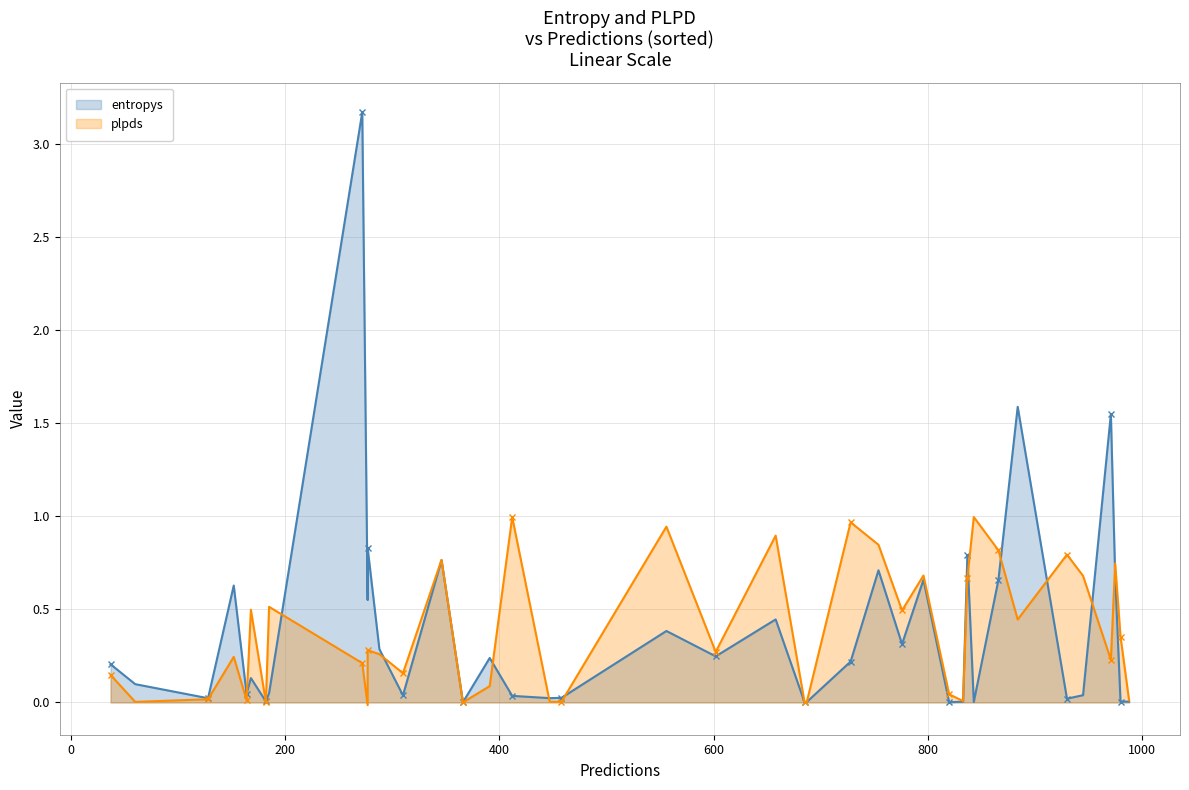

What are all the series names shown in the legend?

entropys, plpds